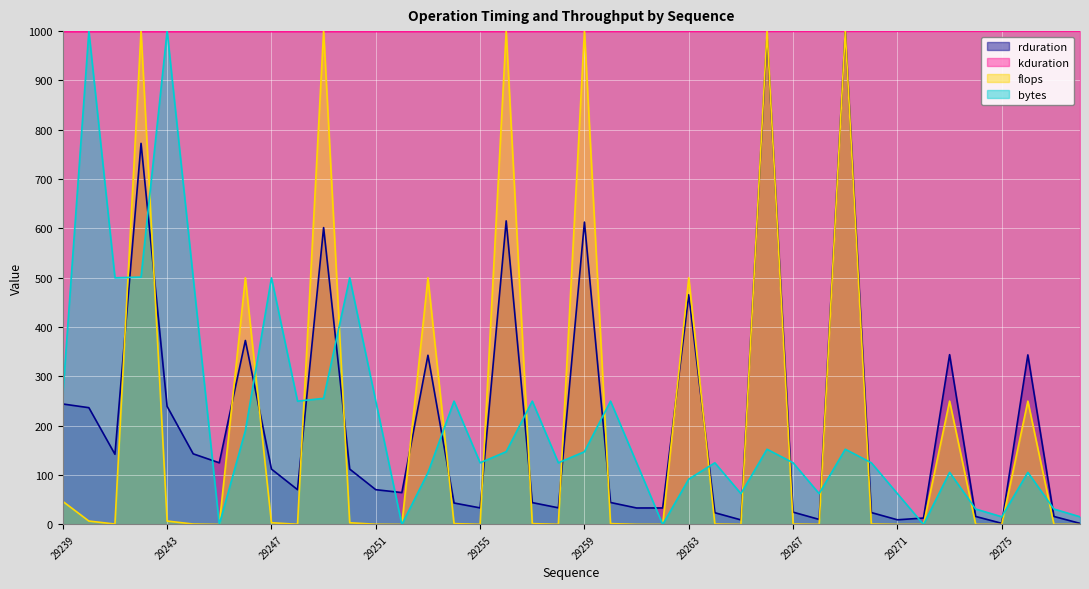

True or false: flops has a value of 0.0 at 29245.

True